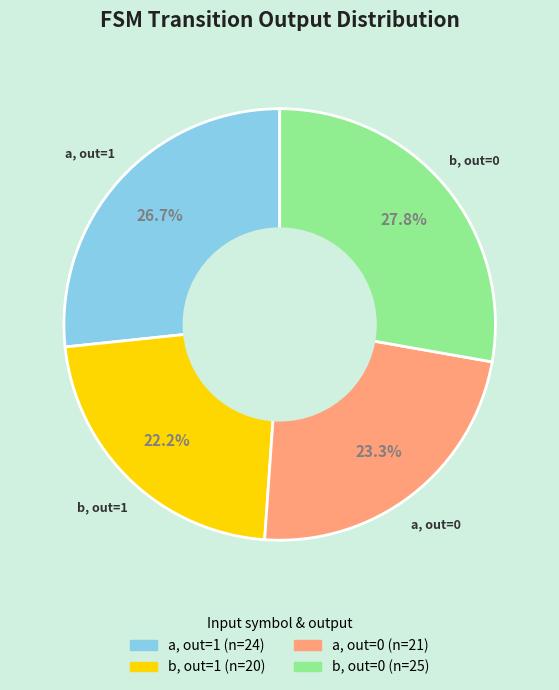

Count the number of slices in the pie.

4